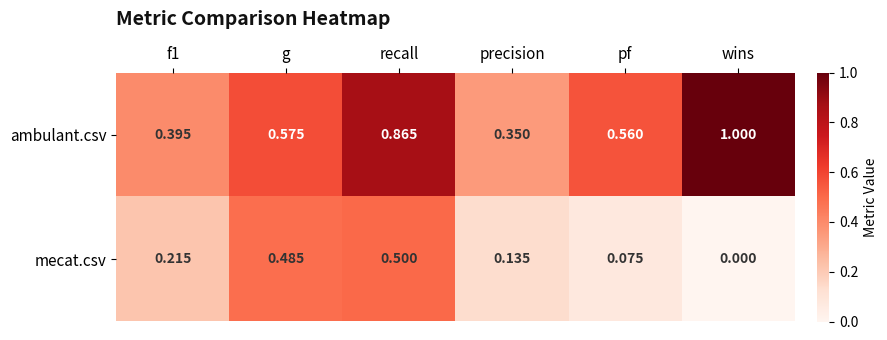

Rank the series by their maximum value, from highest to lowest.

ambulant.csv, mecat.csv